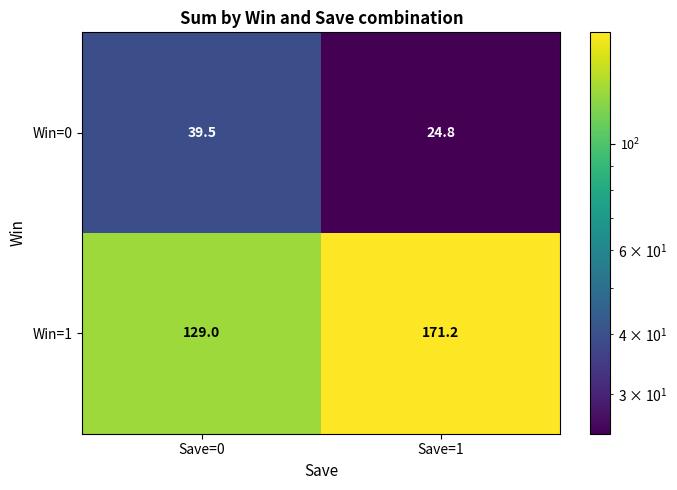

At which category is the sum across all series the highest?

Save=1